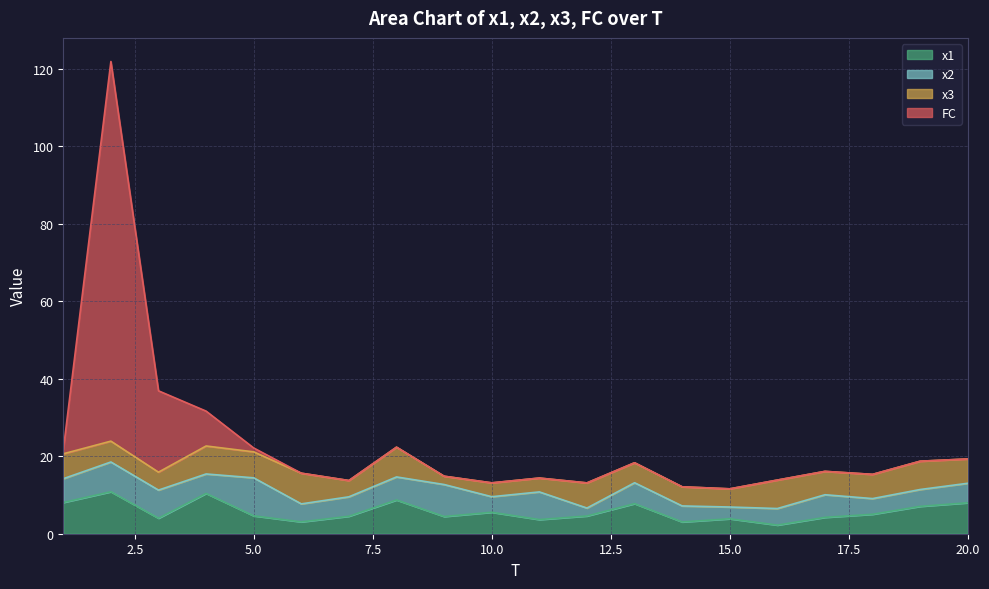

What is the difference between the x1 values at 8 and 1?

0.6